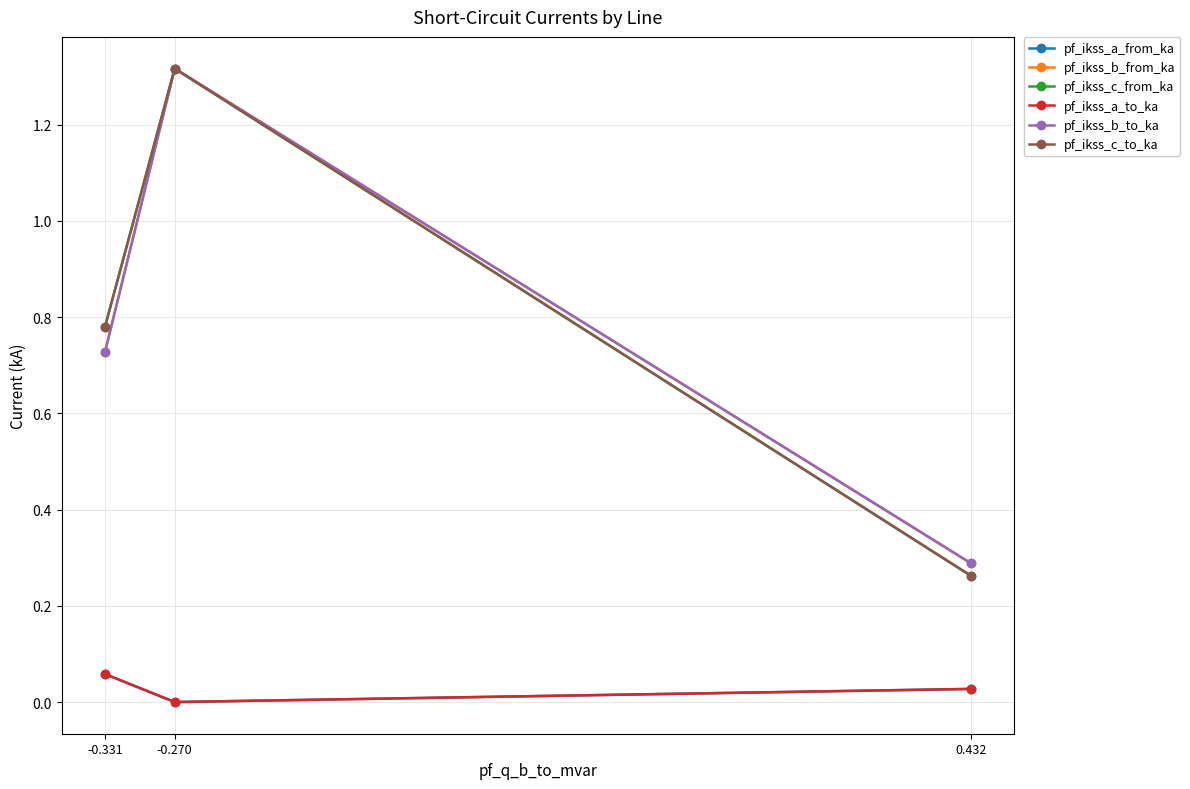

What is the highest value of the pf_ikss_a_to_ka series?

0.1